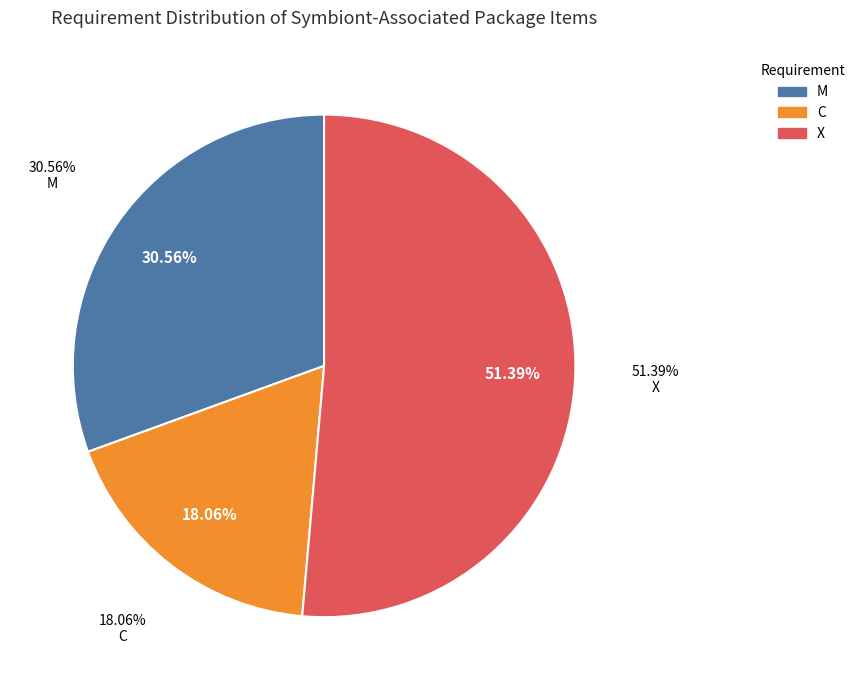

Which category has the biggest portion of the pie?

X